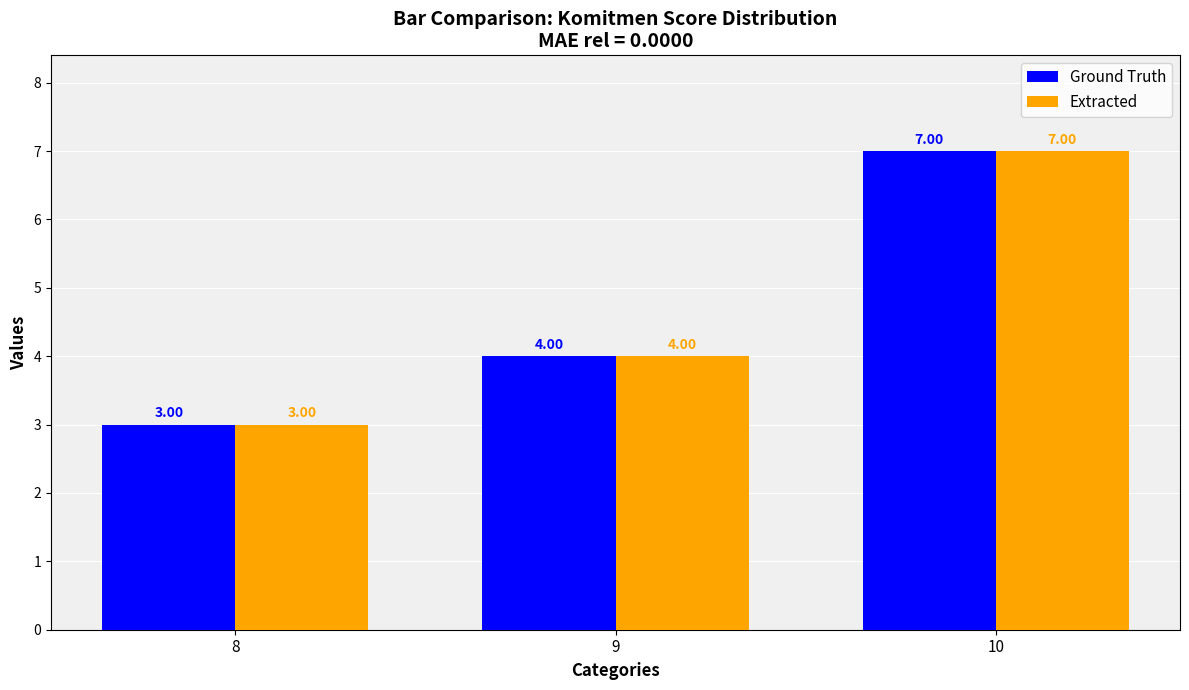

Is the value of Ground Truth at 9 greater than the value of Extracted at 8?

Yes